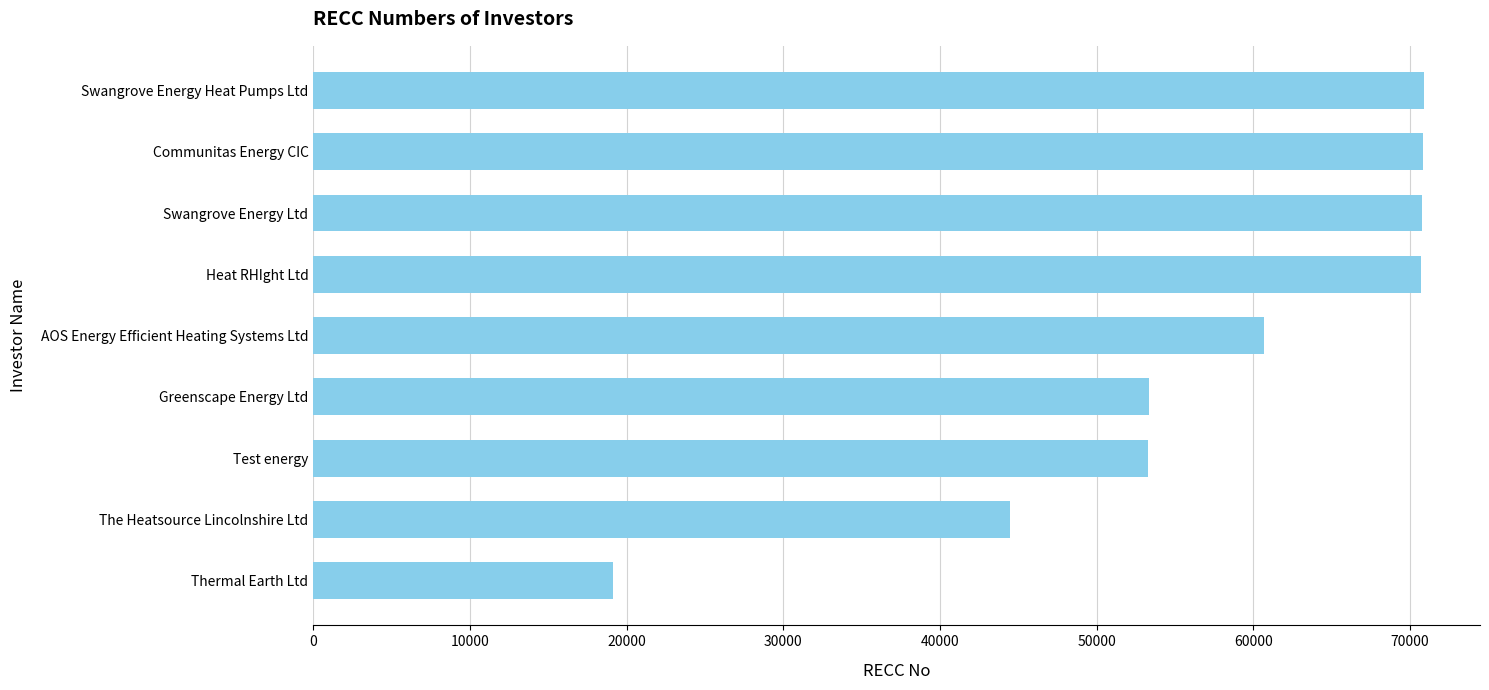

What is the greatest value displayed?

70929